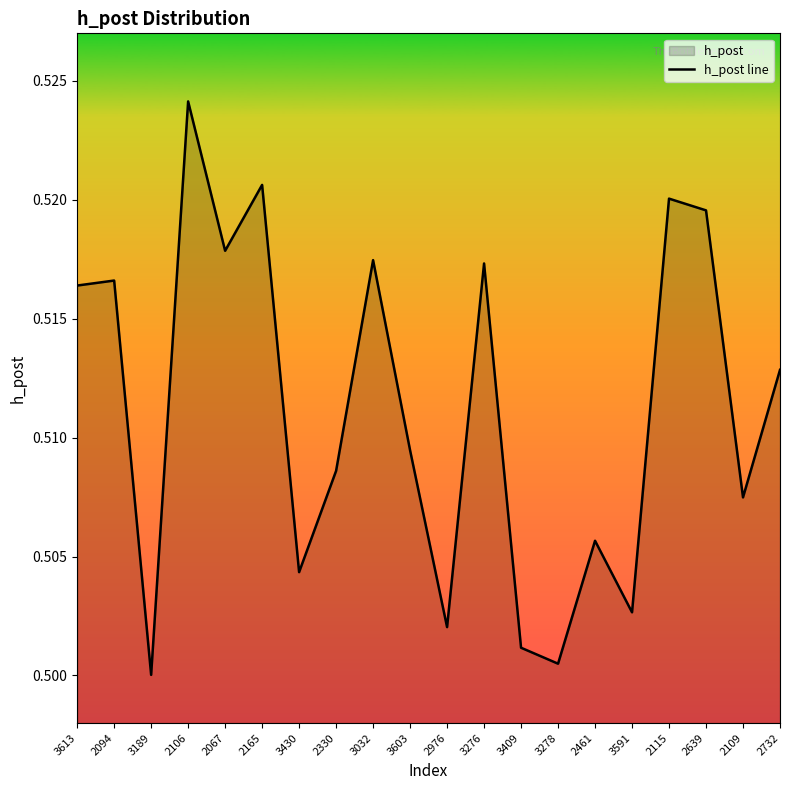

What position from the left is 2067?

5